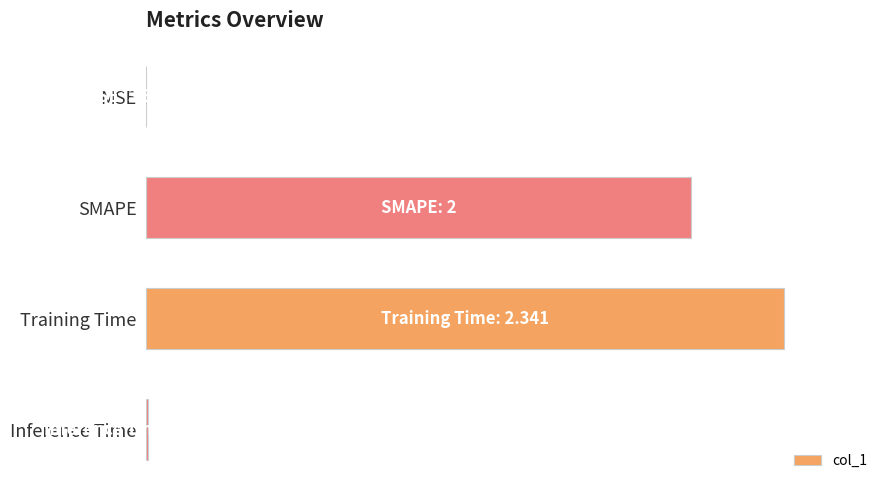

What is the sum of all values?

4.3